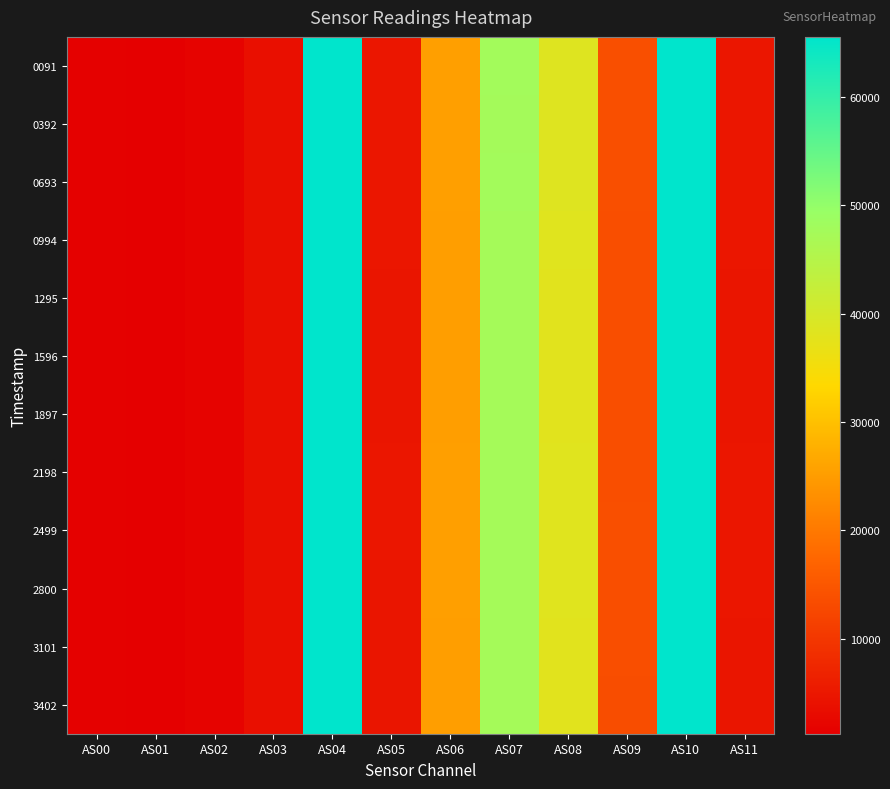

Which series has the largest total across all categories?

0693